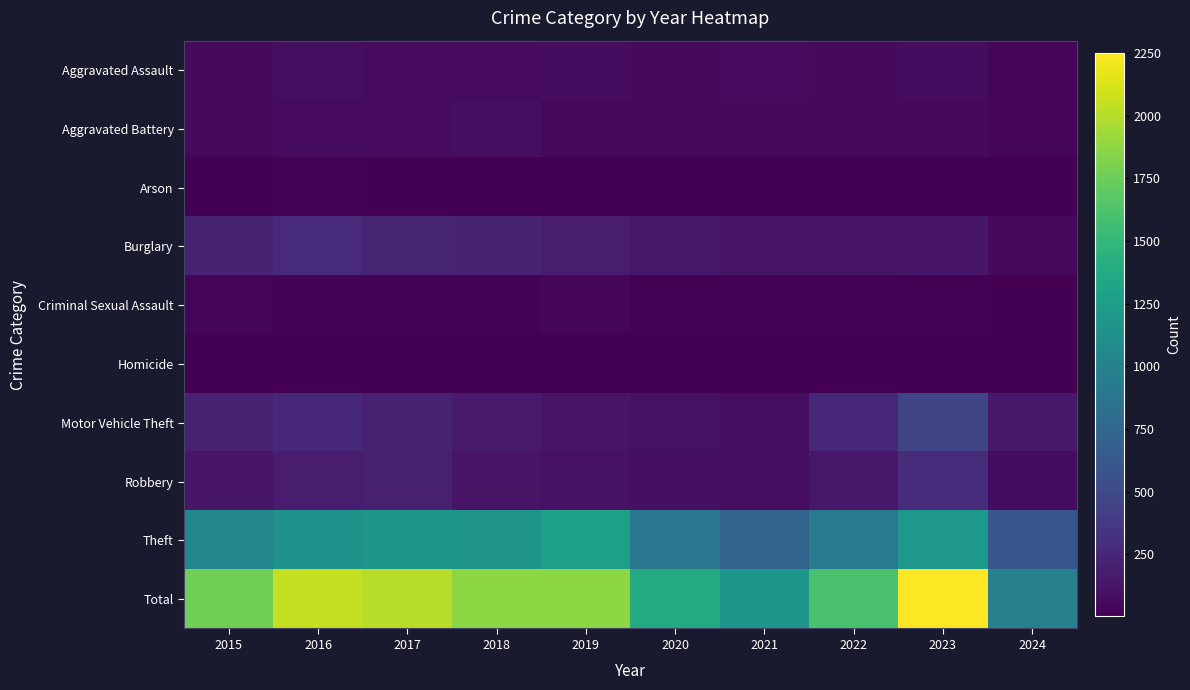

Reading left to right, list all the values displayed in this chart.

Aggravated Assault: 2015=56	2016=88	2017=72	2018=72	2019=80	2020=62	2021=66	2022=61	2023=79	2024=34
Aggravated Battery: 2015=60	2016=66	2017=71	2018=86	2019=53	2020=57	2021=60	2022=56	2023=56	2024=33
Arson: 2015=10	2016=12	2017=7	2018=7	2019=5	2020=7	2021=6	2022=3	2023=2	2024=5
Burglary: 2015=216	2016=266	2017=237	2018=218	2019=182	2020=146	2021=133	2022=130	2023=134	2024=58
Criminal Sexual Assault: 2015=29	2016=26	2017=22	2018=24	2019=31	2020=16	2021=26	2022=21	2023=18	2024=7
Homicide: 2015=5	2016=4	2017=4	2018=4	2019=4	2020=5	2021=6	2022=7	2023=3	2024=2
Motor Vehicle Theft: 2015=212	2016=259	2017=208	2018=163	2019=123	2020=99	2021=82	2022=259	2023=472	2024=160
Robbery: 2015=139	2016=178	2017=202	2018=121	2019=116	2020=97	2021=88	2022=151	2023=284	2024=80
Theft: 2015=1041	2016=1151	2017=1188	2018=1170	2019=1272	2020=884	2021=716	2022=920	2023=1203	2024=603
Total: 2015=1768	2016=2050	2017=2011	2018=1865	2019=1866	2020=1373	2021=1183	2022=1608	2023=2251	2024=982